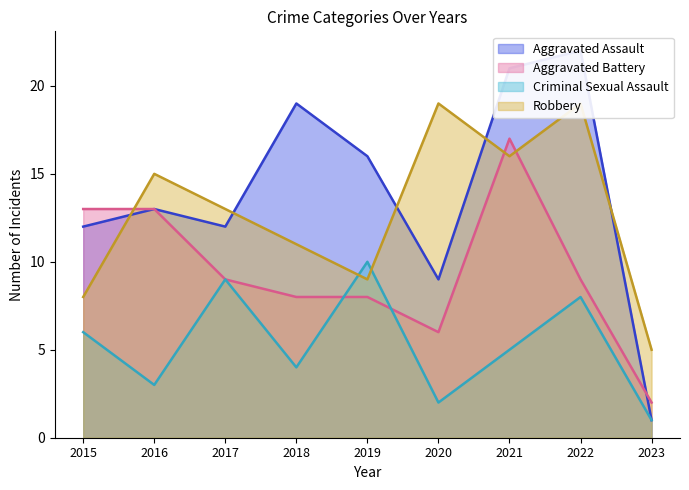

Which series has the widest spread of values?

Aggravated Assault